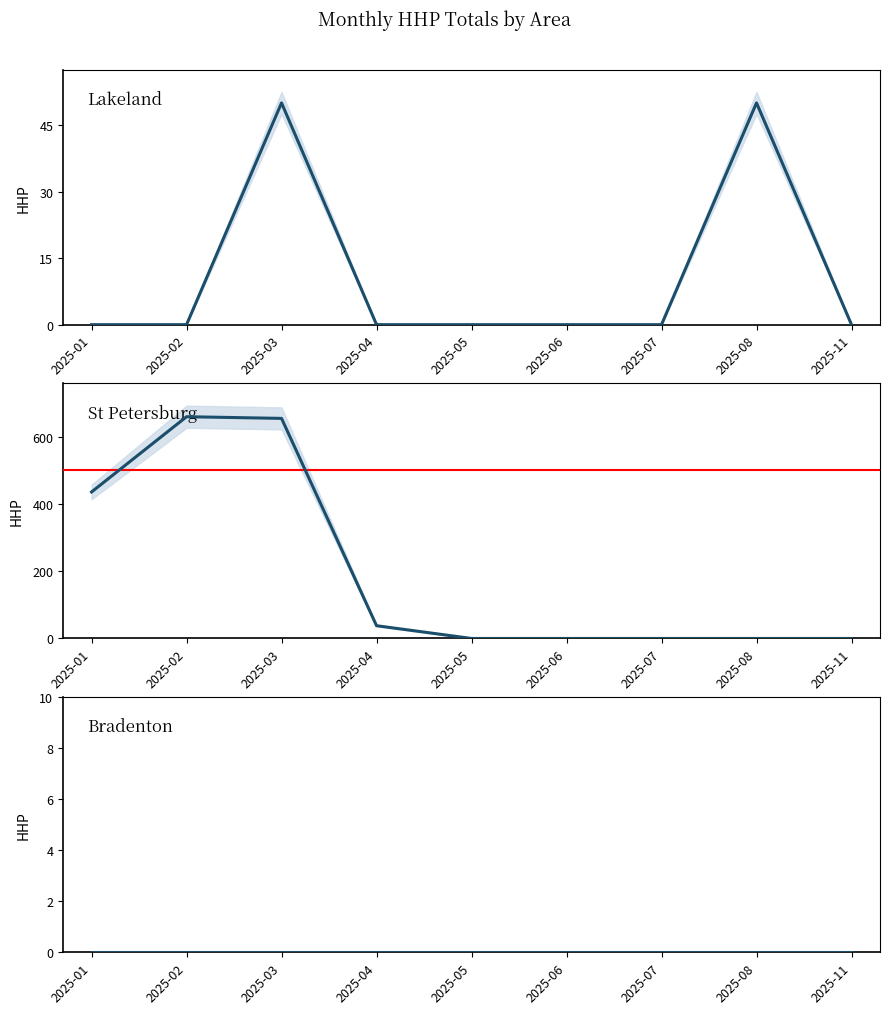

Reading left to right, extract all data points from this chart.

Lakeland: 2025-01=0	2025-02=0	2025-03=50	2025-04=0	2025-05=0	2025-06=0	2025-07=0	2025-08=50	2025-11=0
St Petersburg: 2025-01=436	2025-02=660	2025-03=655	2025-04=38	2025-05=0	2025-06=0	2025-07=0	2025-08=0	2025-11=0
Bradenton: 2025-01=0	2025-02=0	2025-03=0	2025-04=0	2025-05=0	2025-06=0	2025-07=0	2025-08=0	2025-11=0